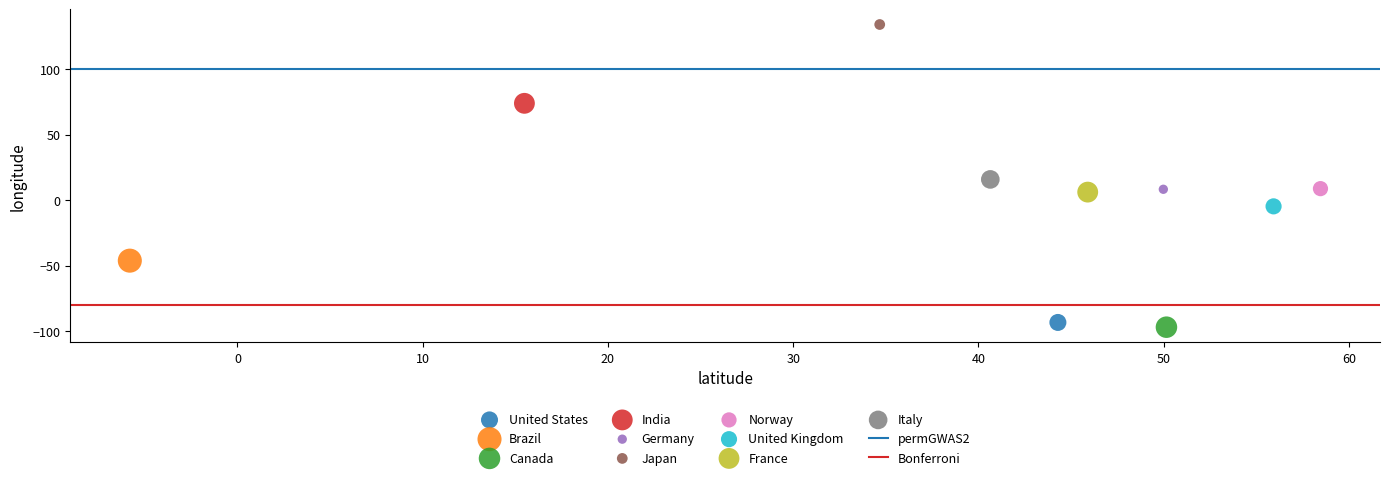

Which series reaches the minimum Y coordinate?

Canada